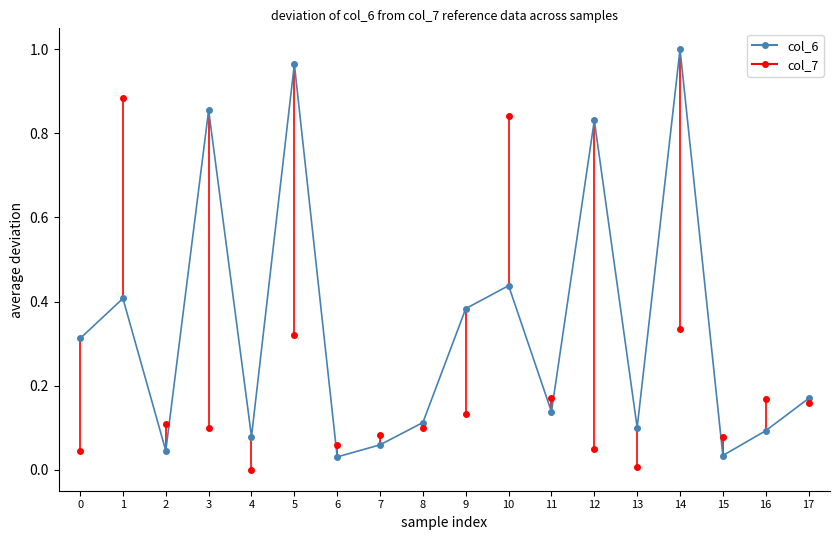

What are all the series names shown in the legend?

col_6, col_7